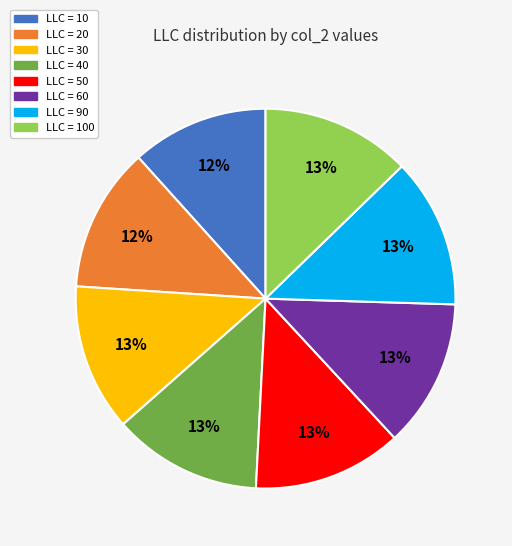

Is there a majority slice in this chart?

No